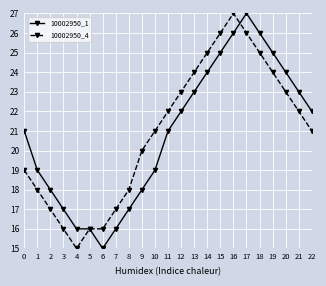

True or false: 10002950_1 has more than 0 points higher than both neighbors.

True